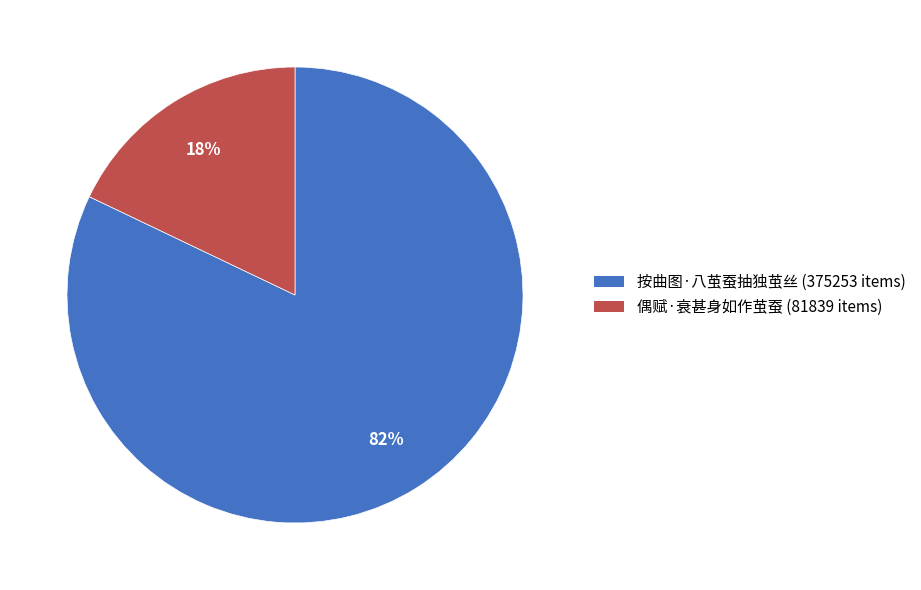

Approximately how many times larger is the value at 按曲图·八茧蚕抽独茧丝 (375253 items) compared to 偶赋·衰甚身如作茧蚕 (81839 items)?

4.6